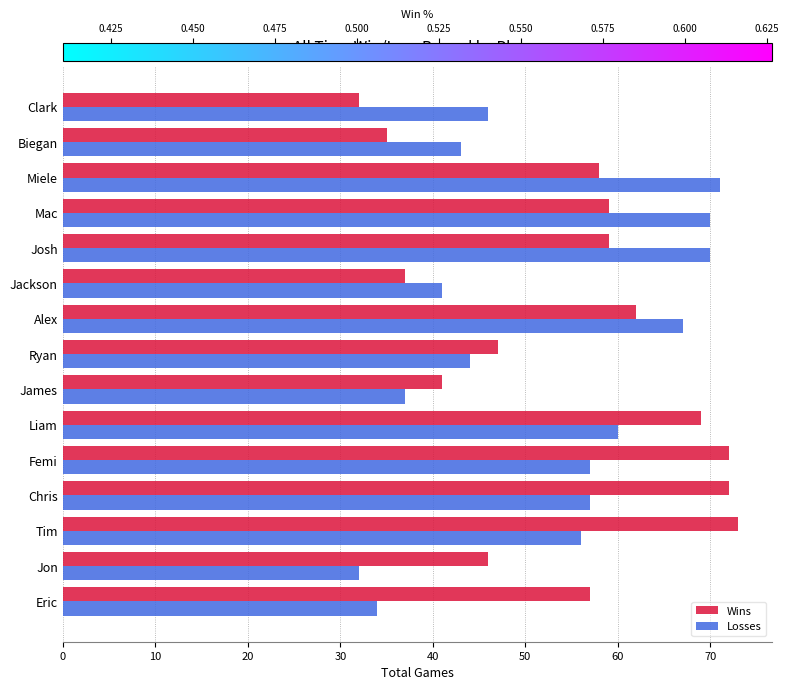

Between Tim and James, which series saw the biggest shift?

Wins